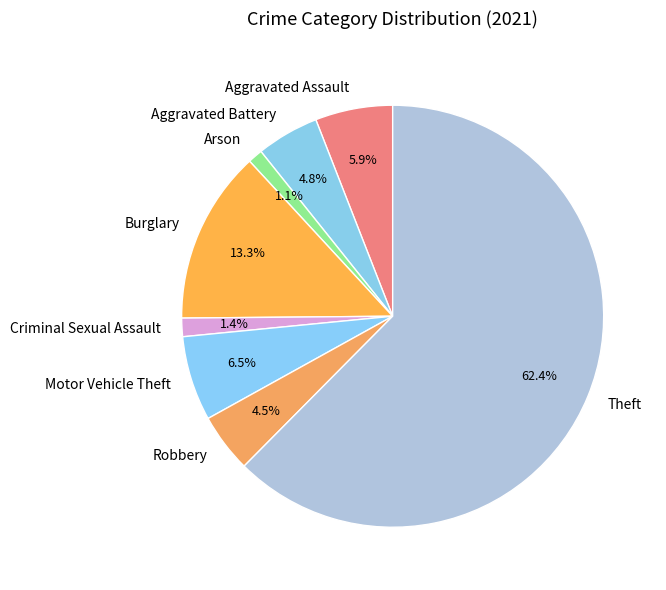

Which category has the biggest portion of the pie?

Theft